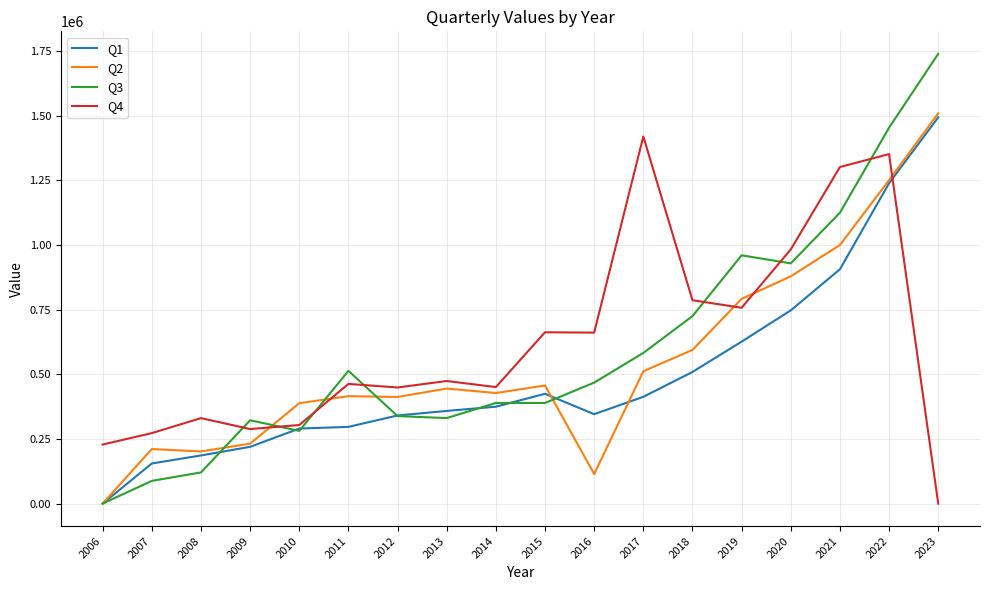

True or false: Q1 has a value of 412900 at 2017.

True